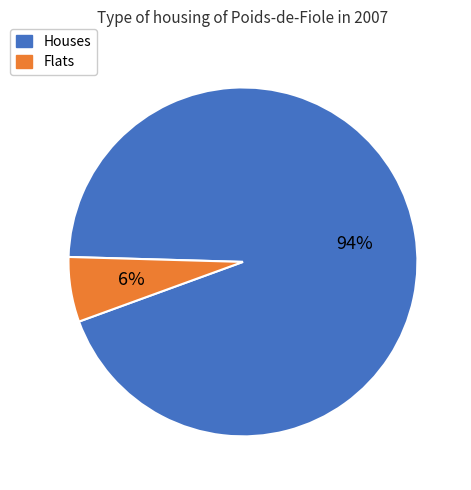

Does any single category account for the majority?

Yes